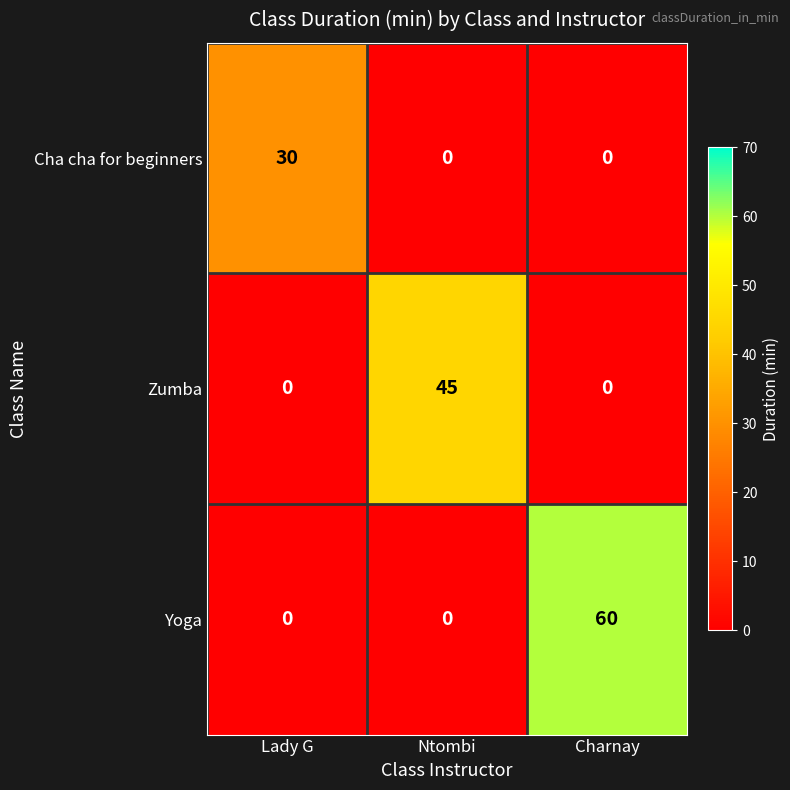

Reading left to right, what are all the values shown in this chart?

Cha cha for beginners: Lady G=30	Ntombi=0	Charnay=0
Zumba: Lady G=0	Ntombi=45	Charnay=0
Yoga: Lady G=0	Ntombi=0	Charnay=60